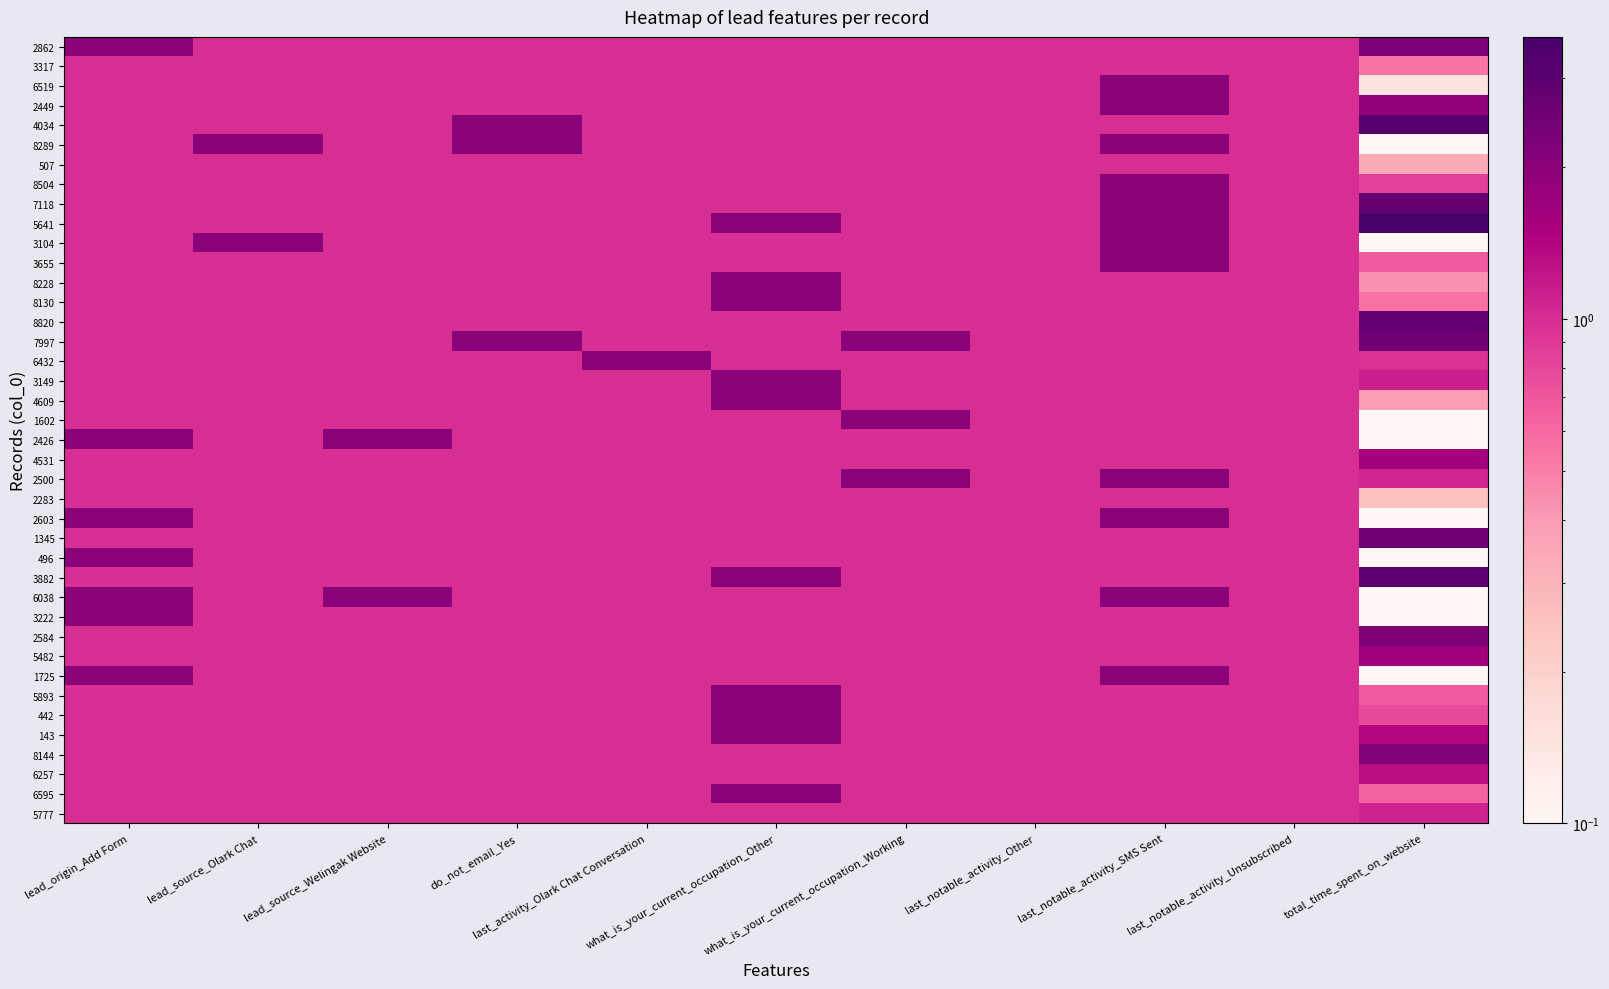

Between last_notable_activity_Unsubscribed and last_notable_activity_SMS Sent, which is larger?

last_notable_activity_Unsubscribed